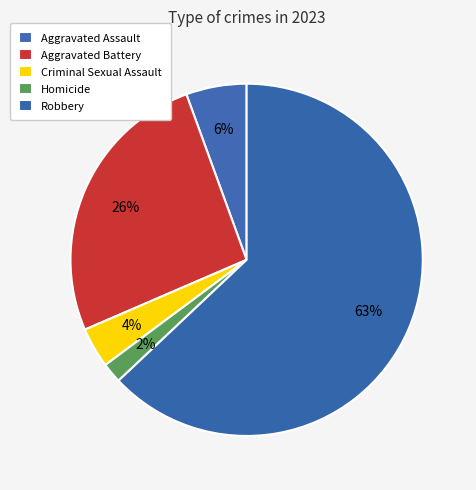

True or false: Robbery accounts for 63% of the total.

True